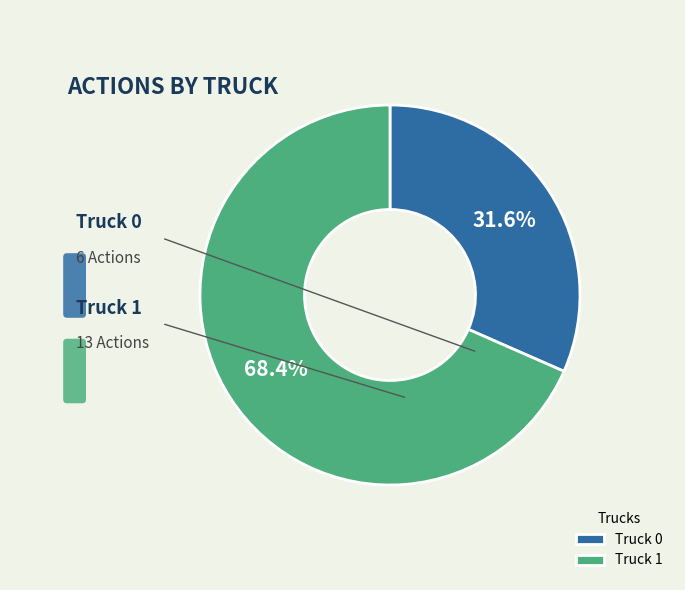

Is it true that Truck 1 is 68% of the pie?

True